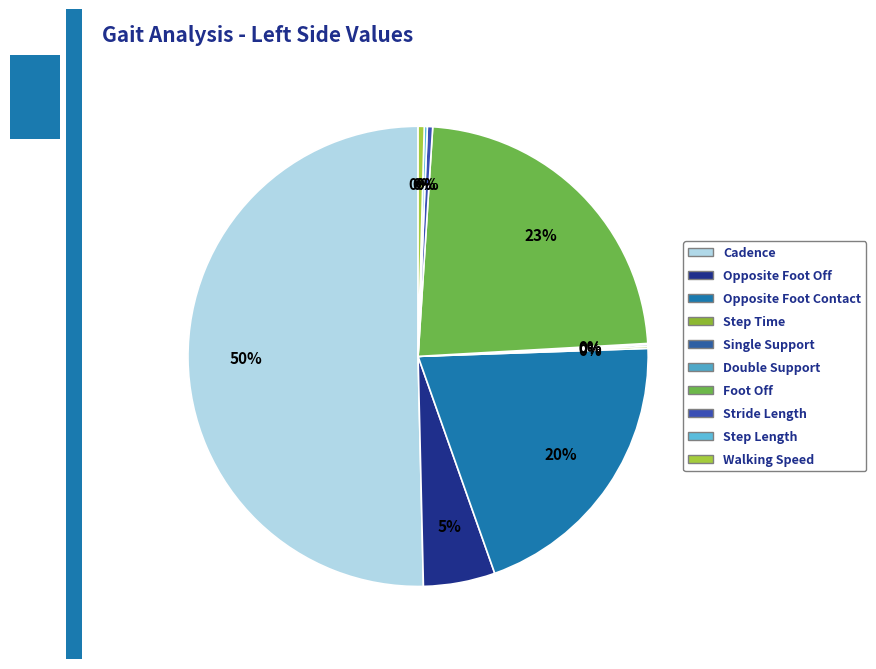

How much of the chart is everything except Stride Length?

99.6%